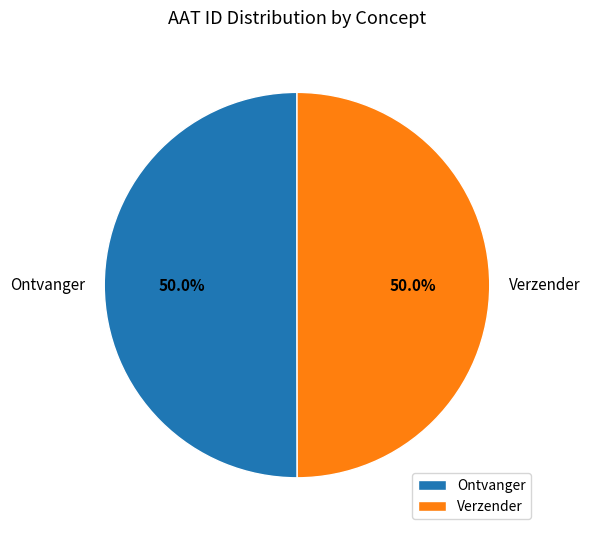

What is the total percentage of Verzender and Ontvanger?

100.0%